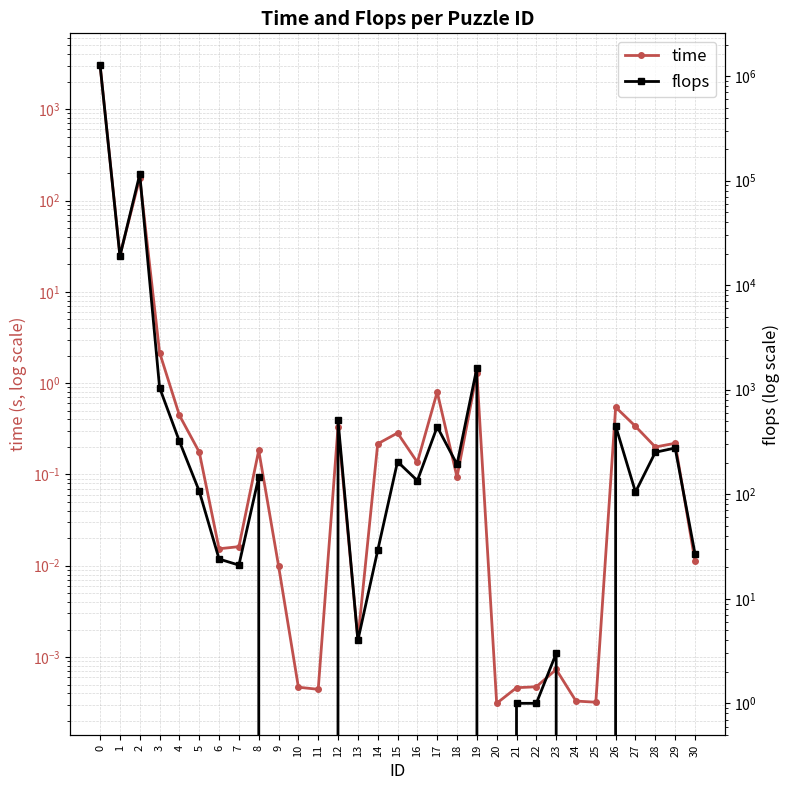

Rank the series by their maximum value, from highest to lowest.

flops, time